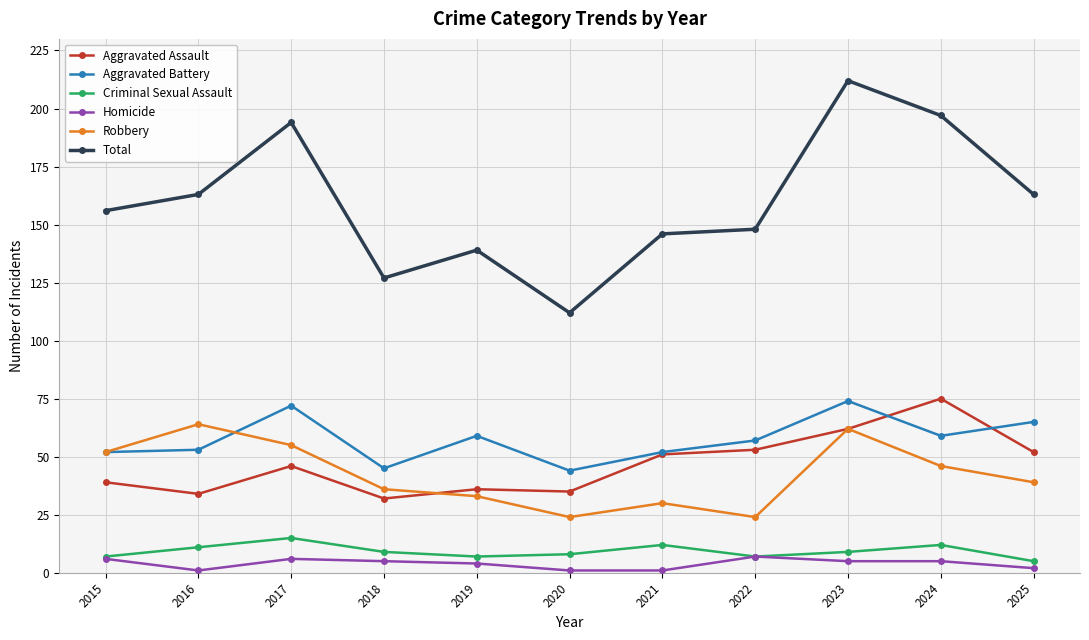

Where is the first local maximum for Robbery?

2016